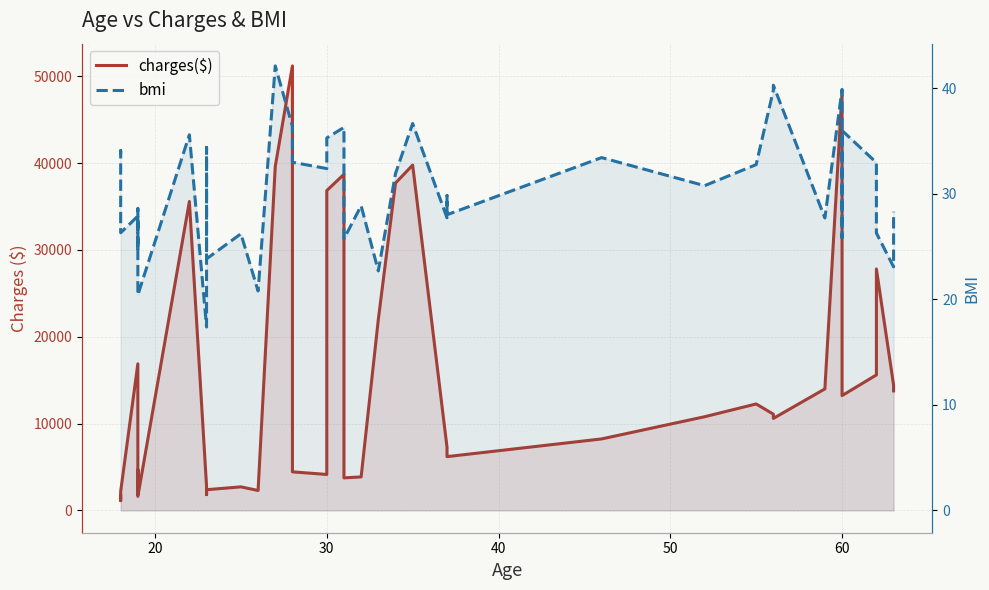

What is the spread (max minus min) of values at 15?

4416.5